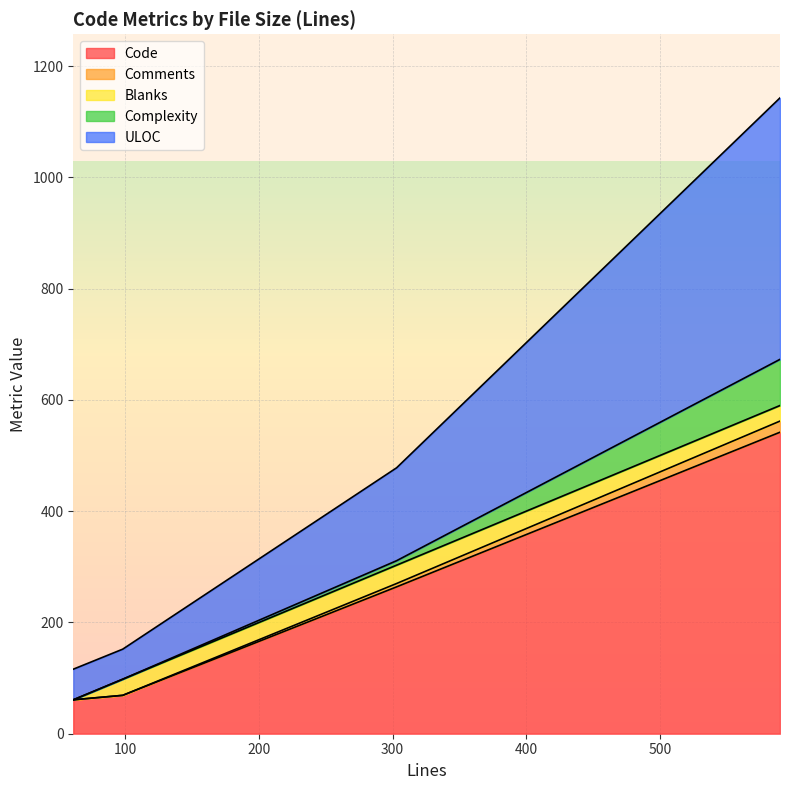

What are all the series names shown in the legend?

Code, Comments, Blanks, Complexity, ULOC